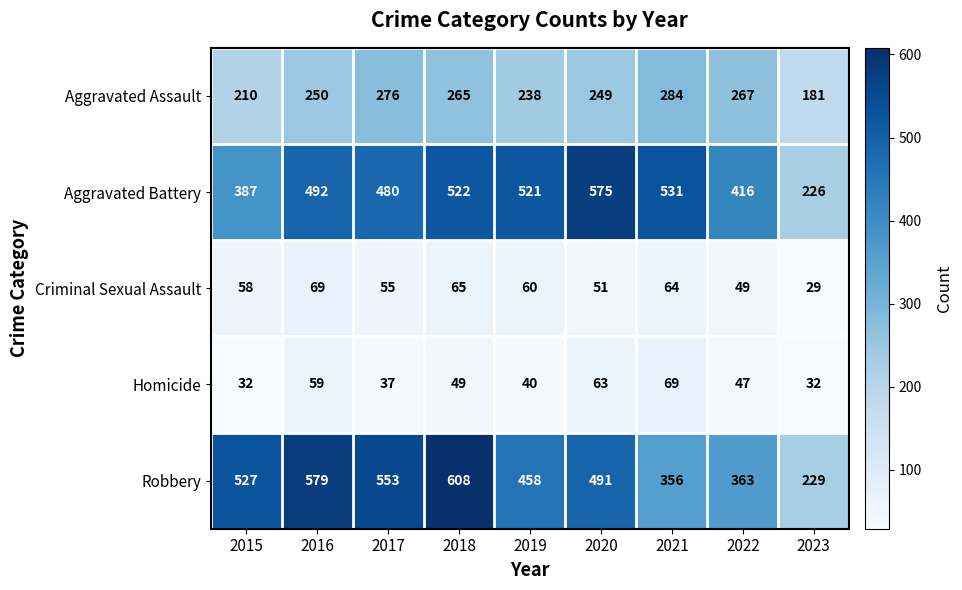

True or false: Aggravated Battery has a value of 531 at 2021.

True